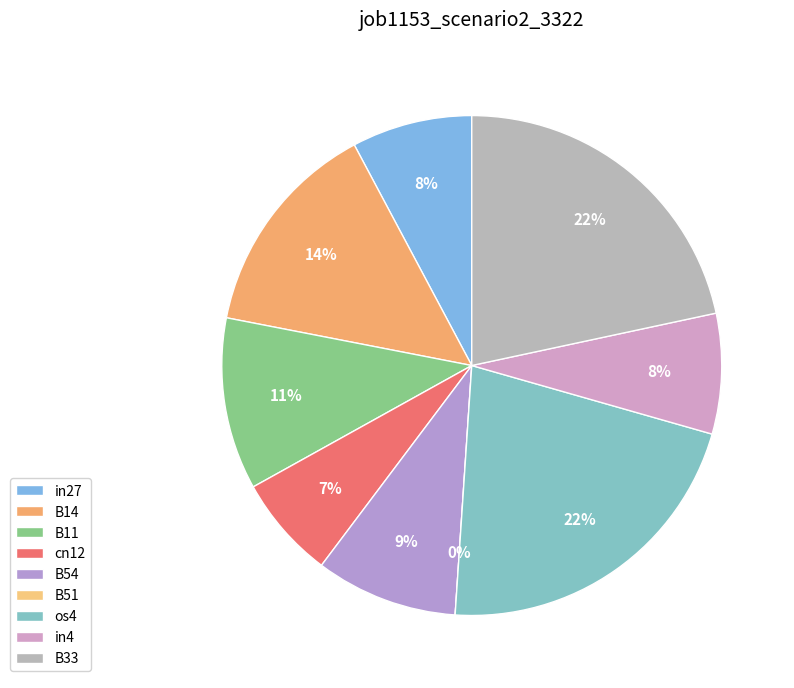

To the nearest percent, what percentage of the pie is B14?

14%